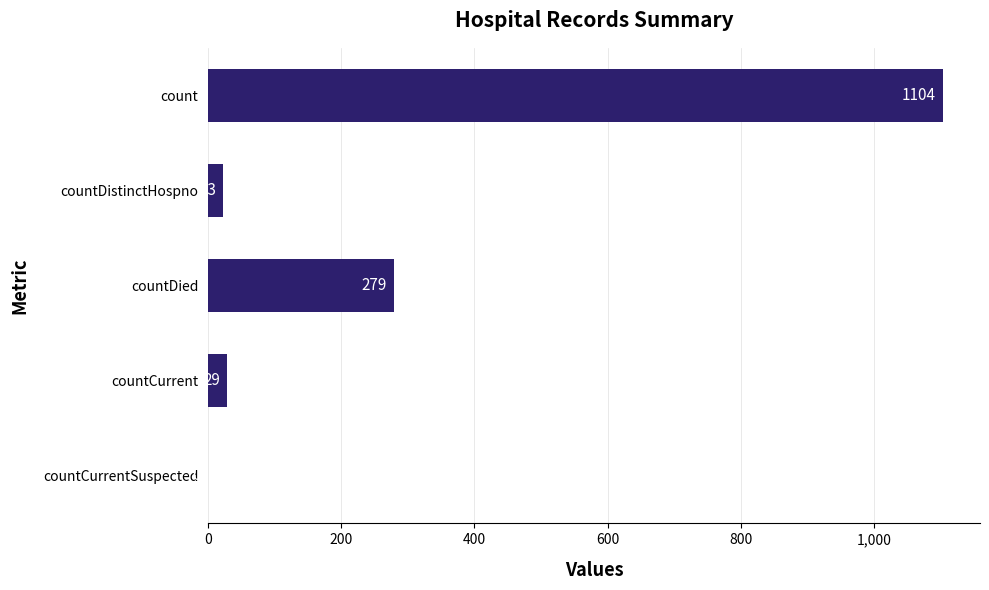

What is the change in value from count to countDied?

-825